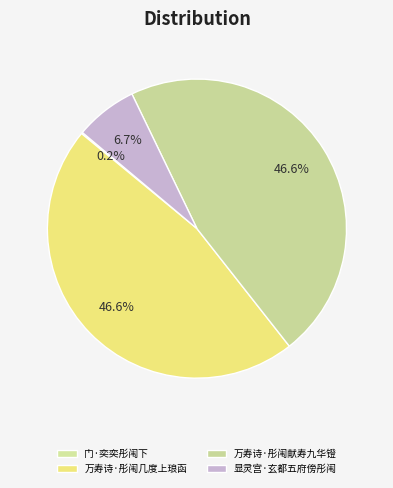

What is the total percentage of 门·奕奕彤闱下 and 万寿诗·彤闱献寿九华镫?

46.7%